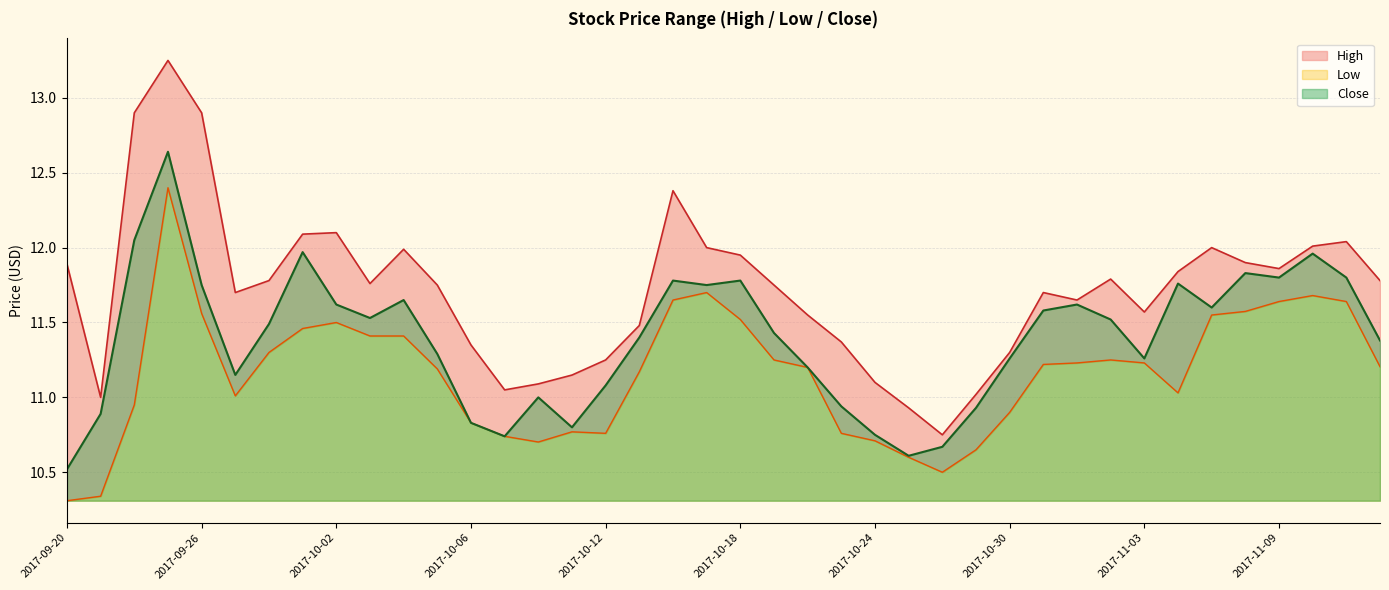

At which label is Low closest to 11?

2017-09-27